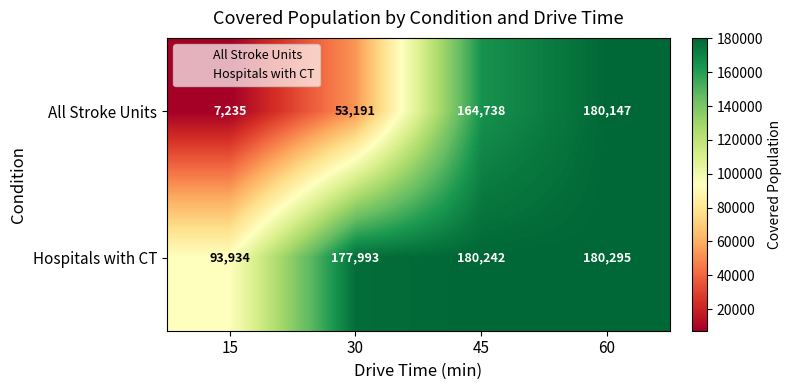

Which series changed the most between 15 and 45?

All Stroke Units